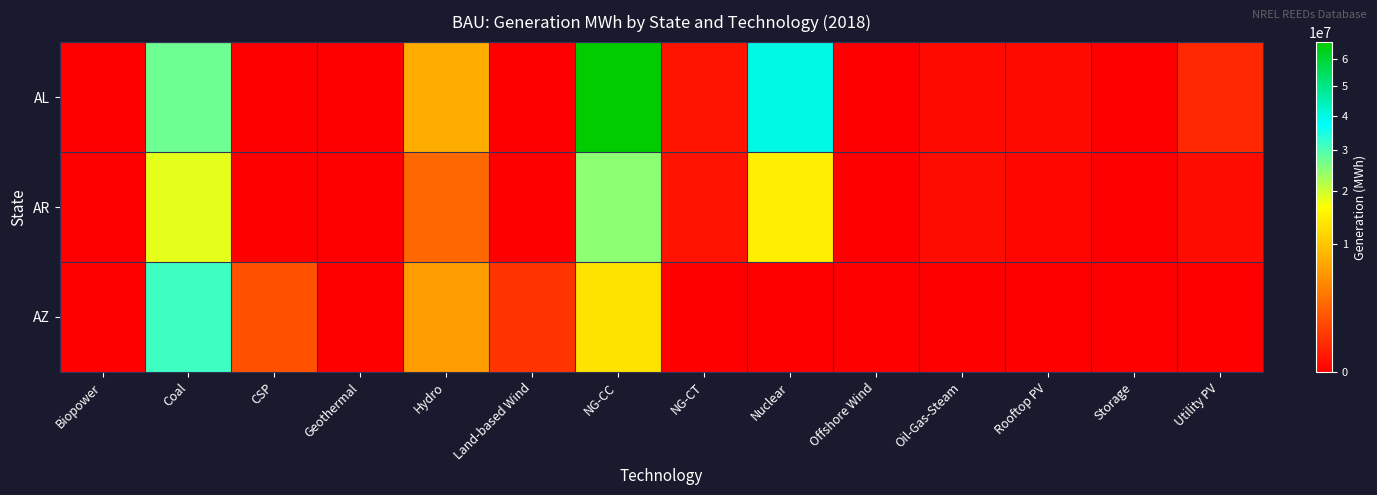

Reading left to right, list all the values displayed in this chart.

AL: Biopower=0.0	Coal=27571631.6	CSP=0.0	Geothermal=0.0	Hydro=7603515.3	Land-based Wind=0.0	NG-CC=66481137.9	NG-CT=117437.6	Nuclear=40002947.8	Offshore Wind=0.0	Oil-Gas-Steam=29292.1	Rooftop PV=28292.7	Storage=0.0	Utility PV=413448.6
AR: Biopower=0.0	Coal=18240872.4	CSP=0.0	Geothermal=0.0	Hydro=2836437.1	Land-based Wind=0.0	NG-CC=24926682.1	NG-CT=84789.3	Nuclear=14369883.5	Offshore Wind=0.0	Oil-Gas-Steam=40276.6	Rooftop PV=15986.8	Storage=0.0	Utility PV=41272.2
AZ: Biopower=0.0	Coal=31525601.1	CSP=1726239.4	Geothermal=0.0	Hydro=6297928.0	Land-based Wind=720909.5	NG-CC=13193228.3	NG-CT=0.0	Nuclear=0.0	Offshore Wind=0.0	Oil-Gas-Steam=0.0	Rooftop PV=0.0	Storage=0.0	Utility PV=0.0